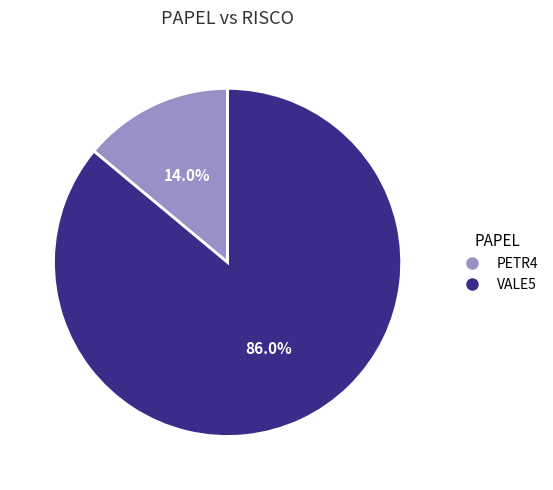

To the nearest percent, what is the average slice percentage?

50%